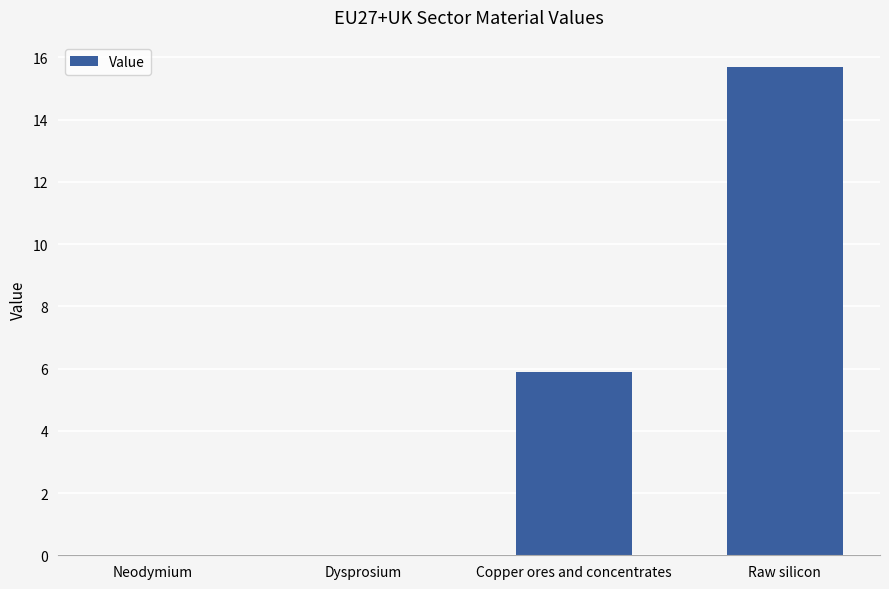

What is the sum of all values?

21.6